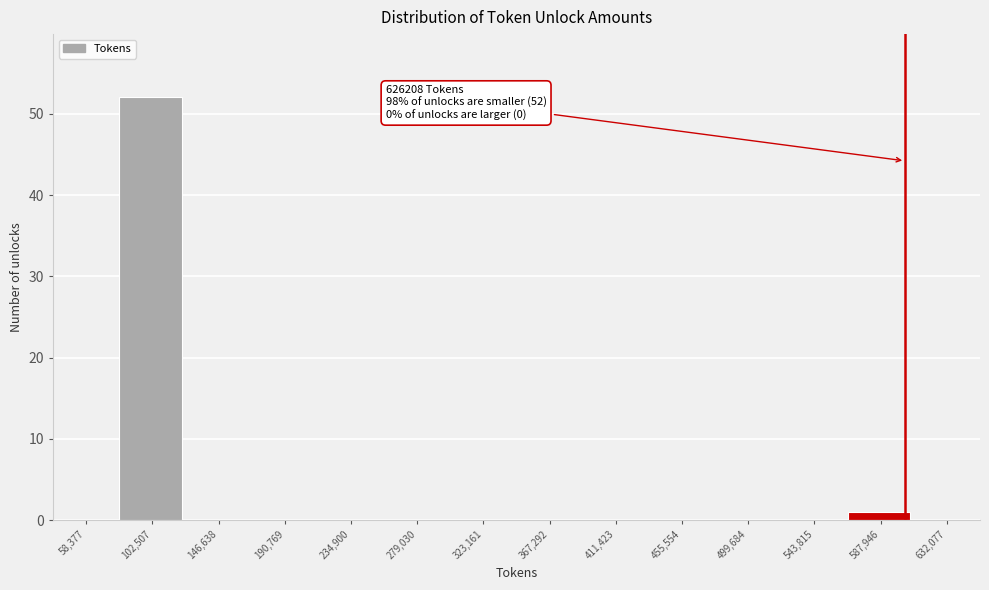

Reading right to left, what are all the values shown in this chart?

632,077=0	587,946=1	543,815=0	499,684=0	455,554=0	411,423=0	367,292=0	323,161=0	279,030=0	234,900=0	190,769=0	146,638=0	102,507=52	58,377=0